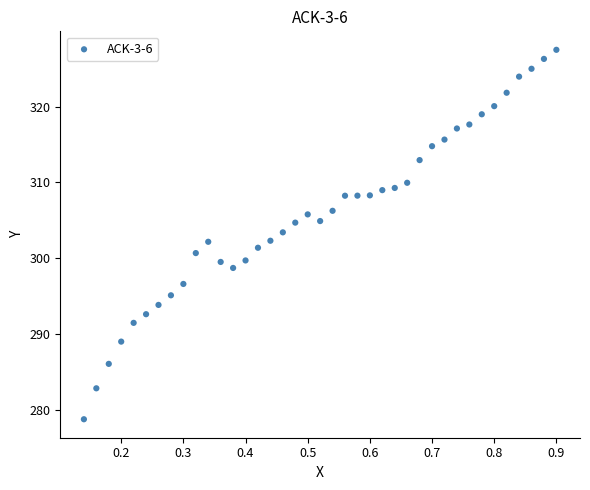

What is the range of Y values (max minus min)?

48.7